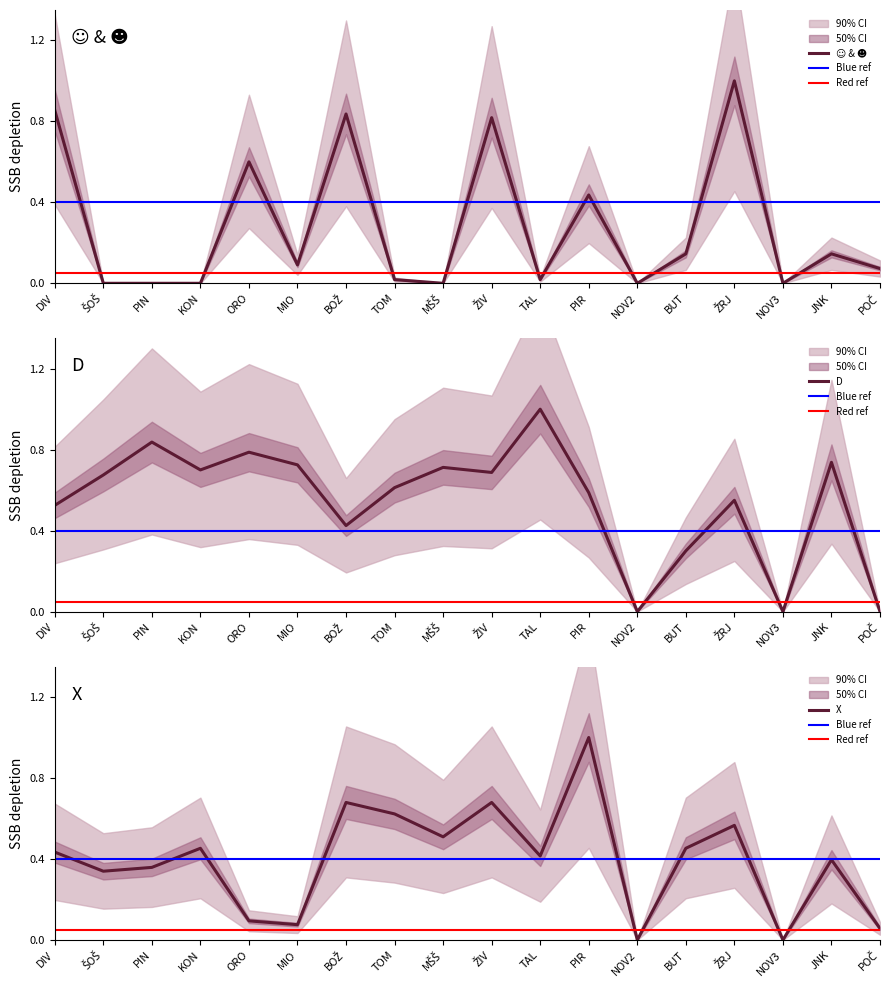

How many times do X and ☺ cross each other?

7